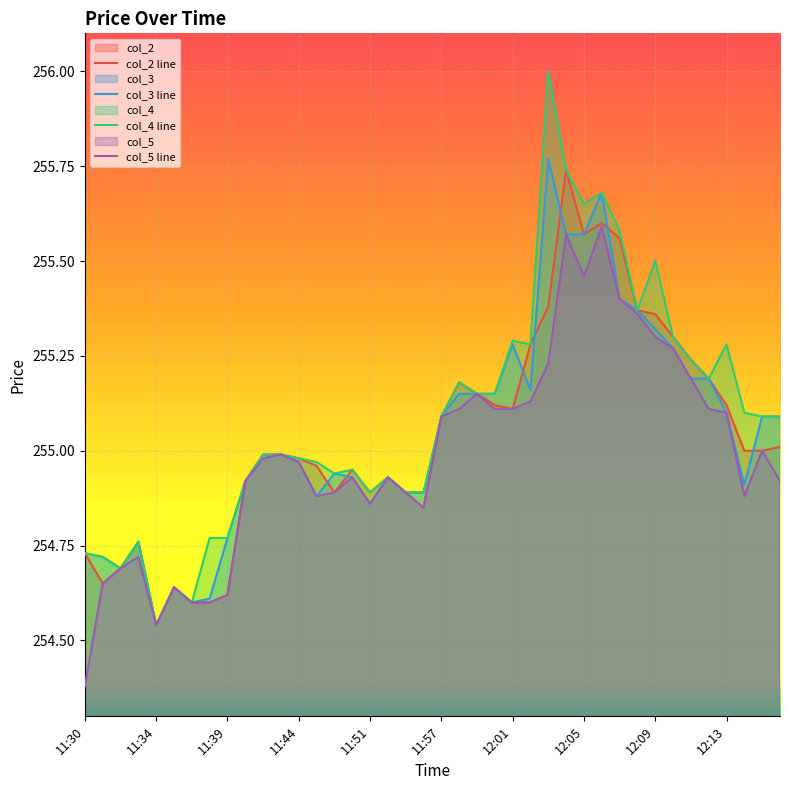

What position from the right is 12:02?

15